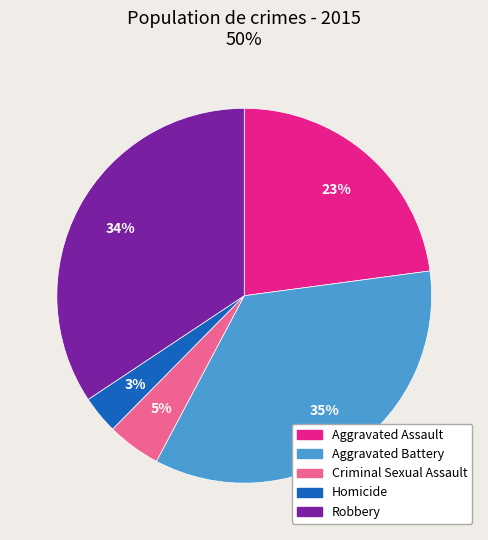

What percentage is the Homicide slice, to the nearest percent?

3%